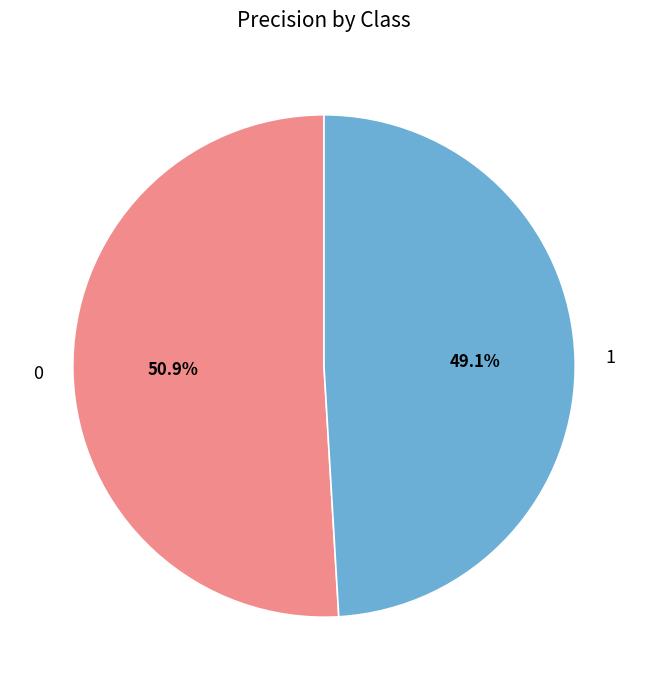

What percentage is the 0 slice, to the nearest percent?

51%